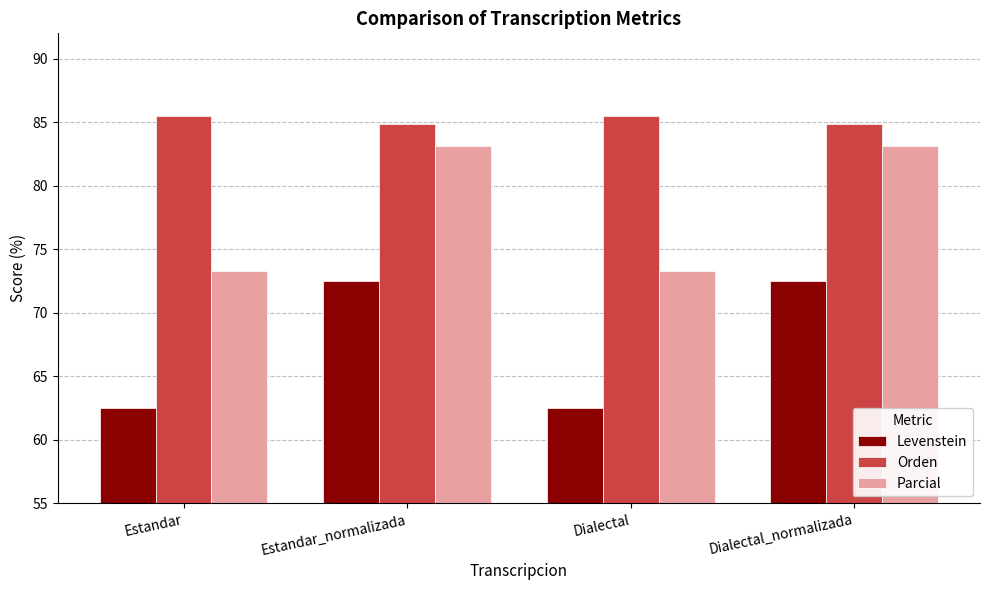

What is the average value of the Levenstein series?

67.5